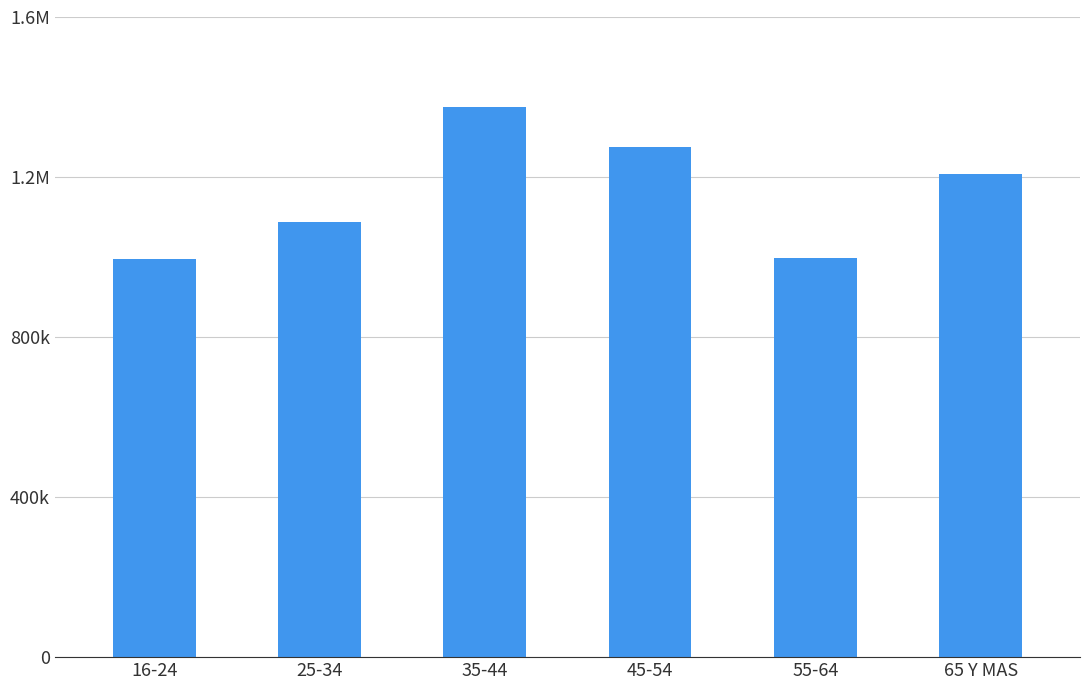

Rank the categories by value from lowest to highest.

16-24, 55-64, 25-34, 65 Y MAS, 45-54, 35-44